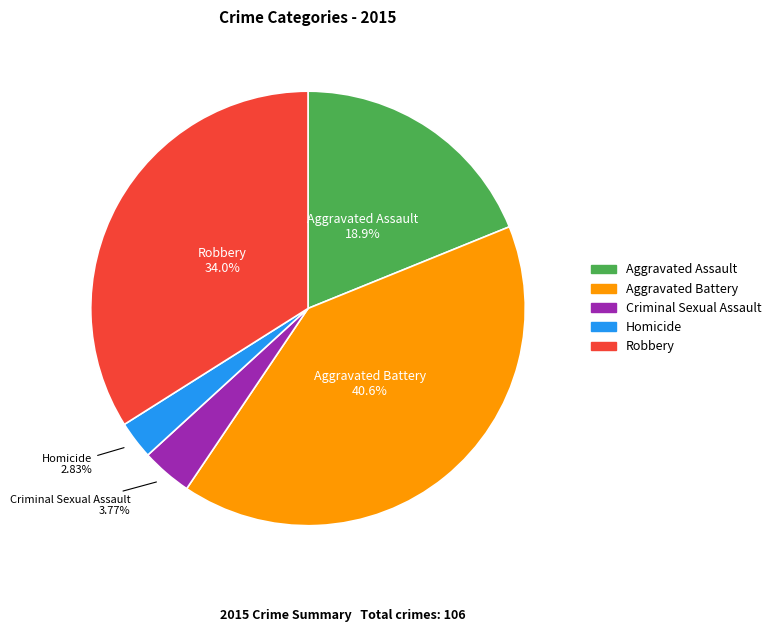

To the nearest percent, what is the difference between the Aggravated Assault and Criminal Sexual Assault slice percentages?

15%